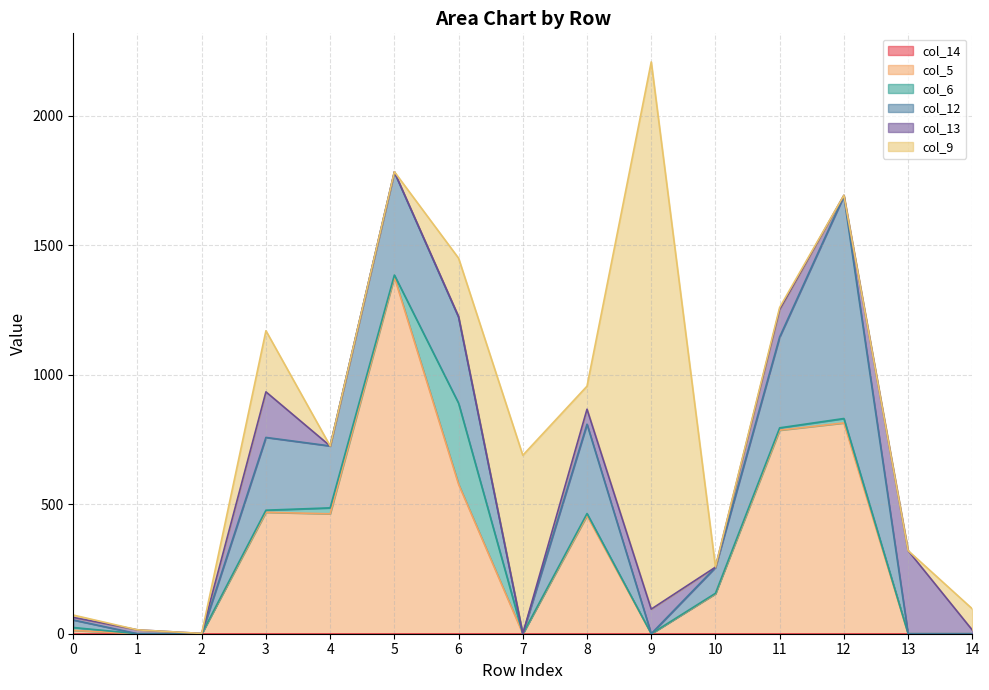

Reading left to right, transcribe all the data shown in this chart.

col_14: 0	0	0	0	0	0	0	0	0	0	0	0	0	0	0
col_5: 13	0	0	469	463	1377	577	0	456	0	154	786	814	0	0
col_6: 11	0	0	8	23	8	313	0	8	0	2	9	17	0	0
col_12: 29	0	0	281	239	397	332	0	345	0	100	351	859	0	0
col_13: 10	15	1	176	0	2	3	0	58	95	1	106	3	321	14
col_9: 9	0	0	236	0	0	225	689	89	2113	1	8	0	0	82